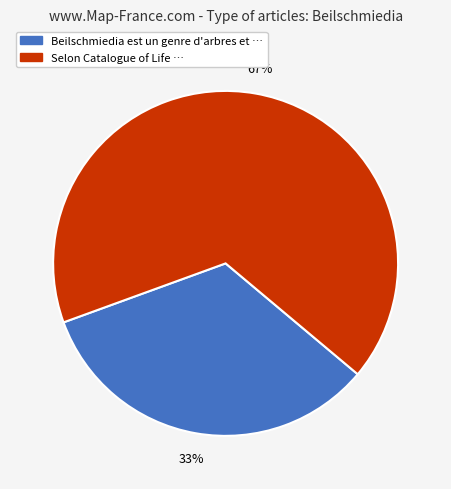

Count the number of slices in the pie.

2